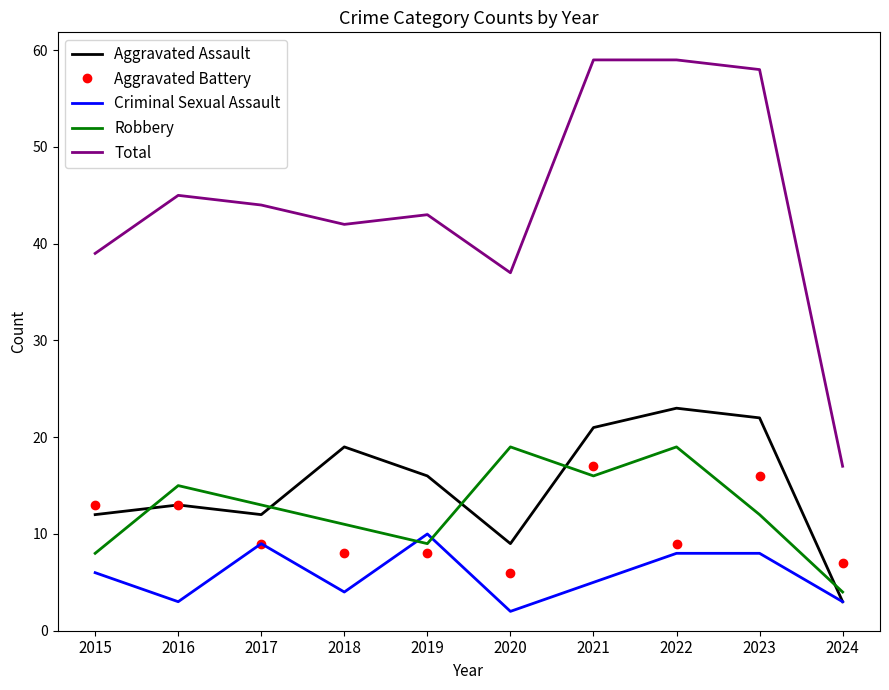

What is the highest value of the Aggravated Assault series?

23